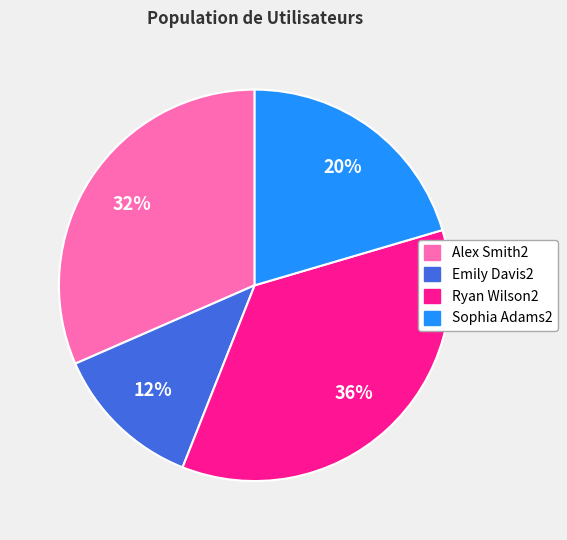

Combined, do Sophia Adams2 and Emily Davis2 account for over 50%?

No